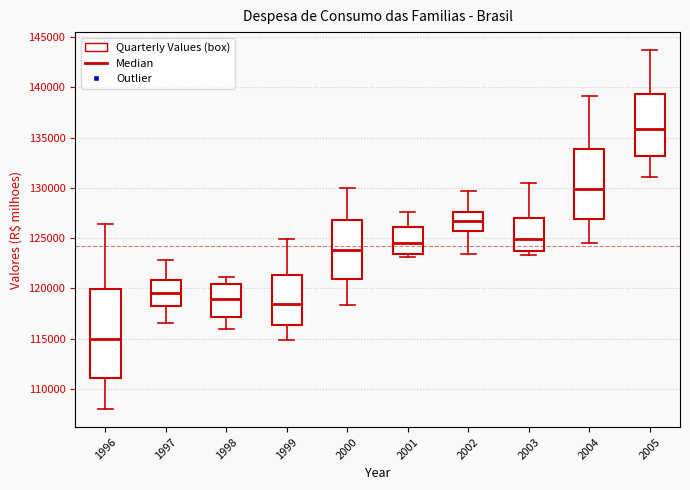

Reading left to right, read every box against the y-axis: the position of its median line, the range the box covers, and the ends of its whiskers. The values are not printed on the chart, so give them approximately, as read against the axis.

1996: median 115000, box 111000 to 120000, whiskers 108000 to 126500
1997: median 119500, box 118500 to 121000, whiskers 116500 to 123000
1998: median 119000, box 117000 to 120500, whiskers 116000 to 121000
1999: median 118500, box 116500 to 121500, whiskers 115000 to 125000
2000: median 124000, box 121000 to 127000, whiskers 118500 to 130000
2001: median 124500, box 123500 to 126000, whiskers 123000 to 127500
2002: median 126500, box 125500 to 127500, whiskers 123500 to 129500
2003: median 125000, box 124000 to 127000, whiskers 123500 to 130500
2004: median 130000, box 127000 to 134000, whiskers 124500 to 139000
2005: median 136000, box 133000 to 139500, whiskers 131000 to 143500